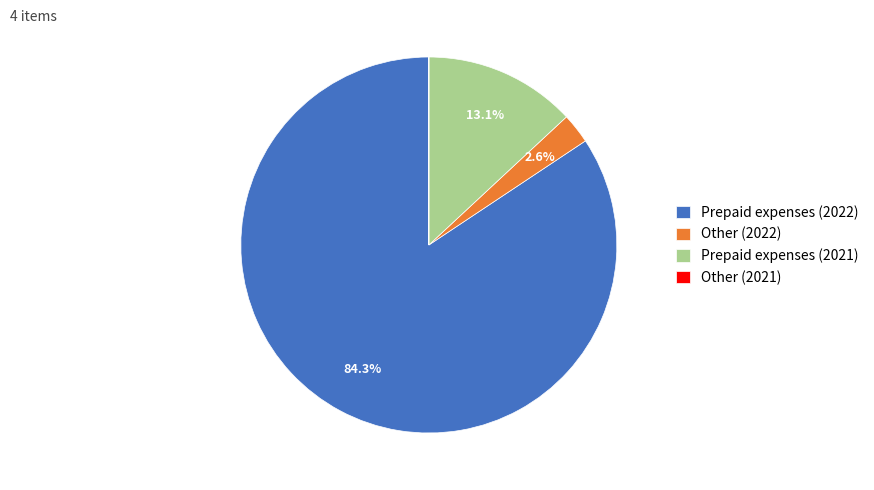

Is it true that Other (2022) is 14% of the pie?

False